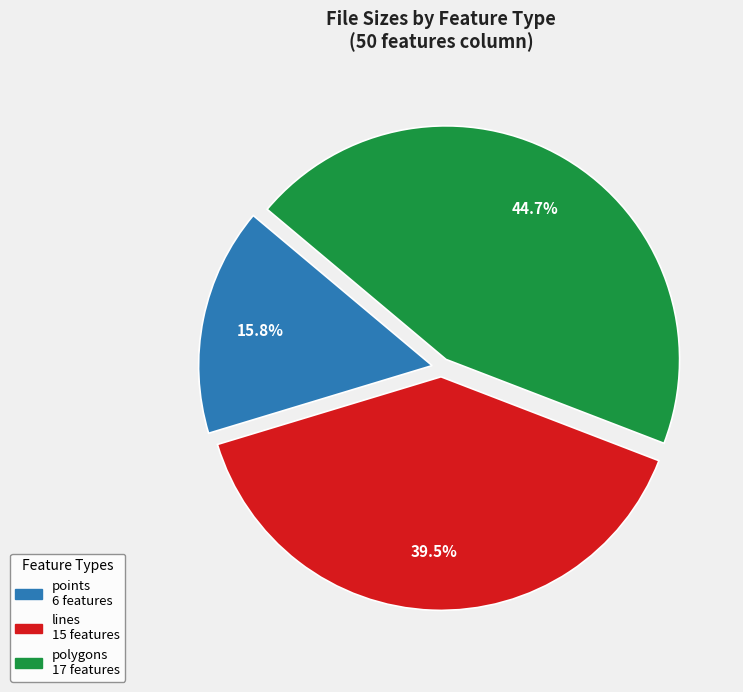

To the nearest percent, what portion does points represent?

16%